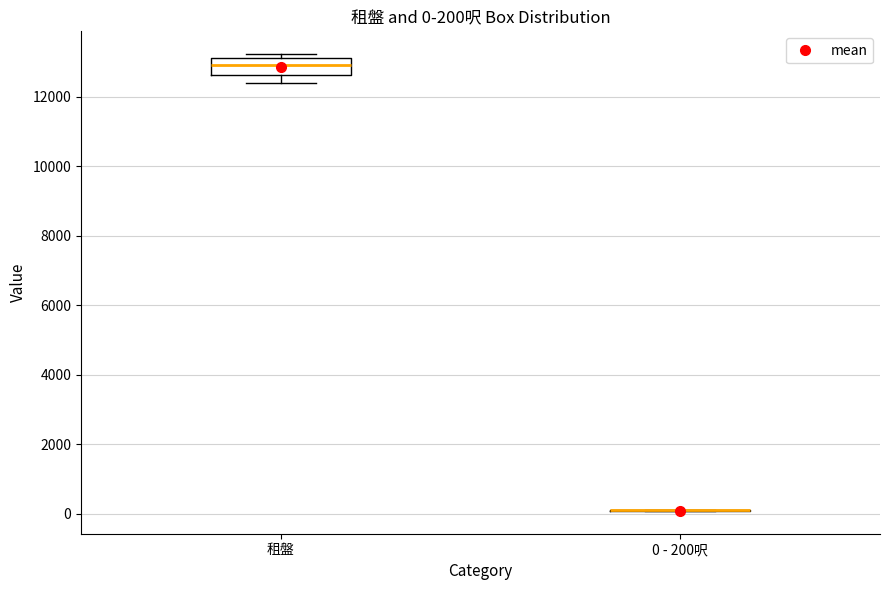

Comparing the boxes themselves (not the whiskers), which one is the tallest?

租盤